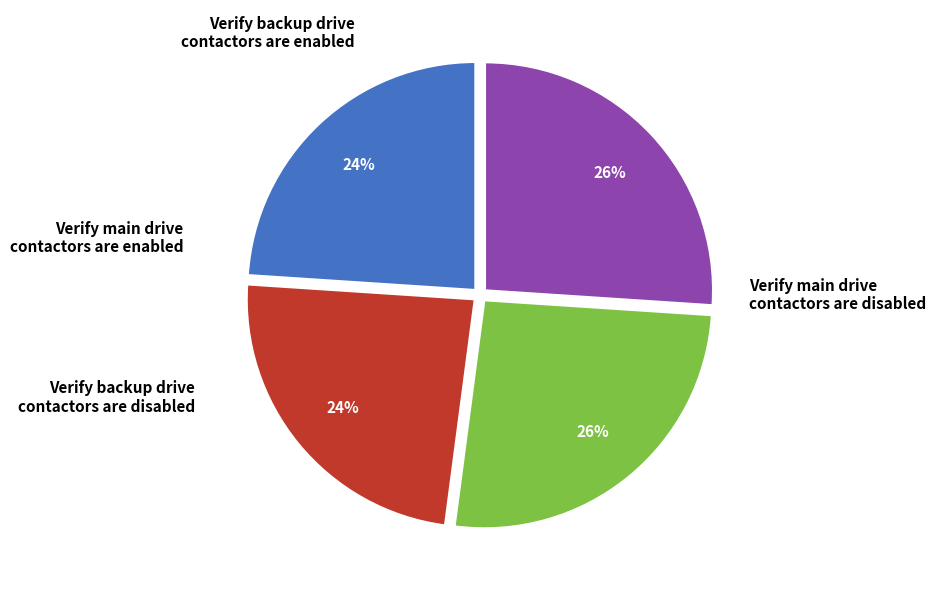

The Verify main drive contactors are enabled slice represents 26% of the pie. True or false?

True